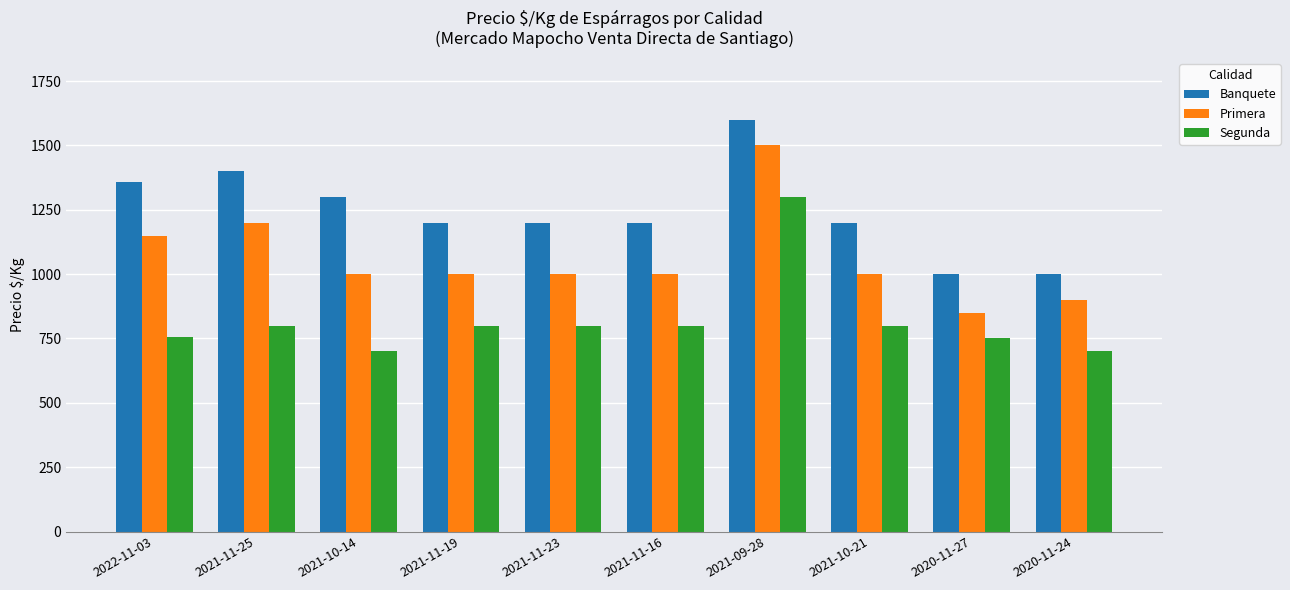

True or false: Segunda has a value of 700 at 2021-10-14.

True